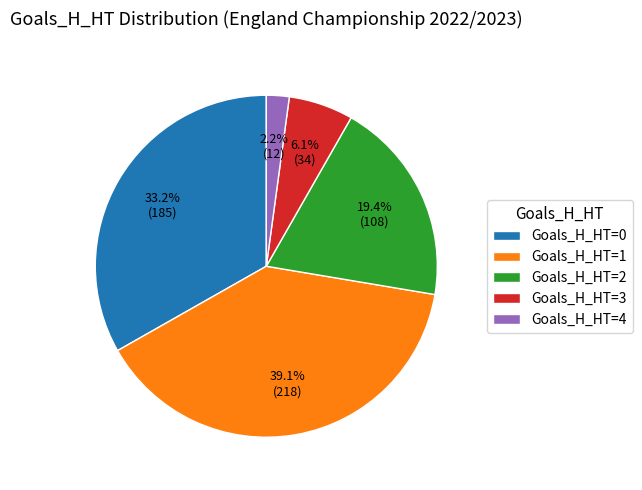

Does Goals_H_HT=3 account for over 50% of the chart?

No